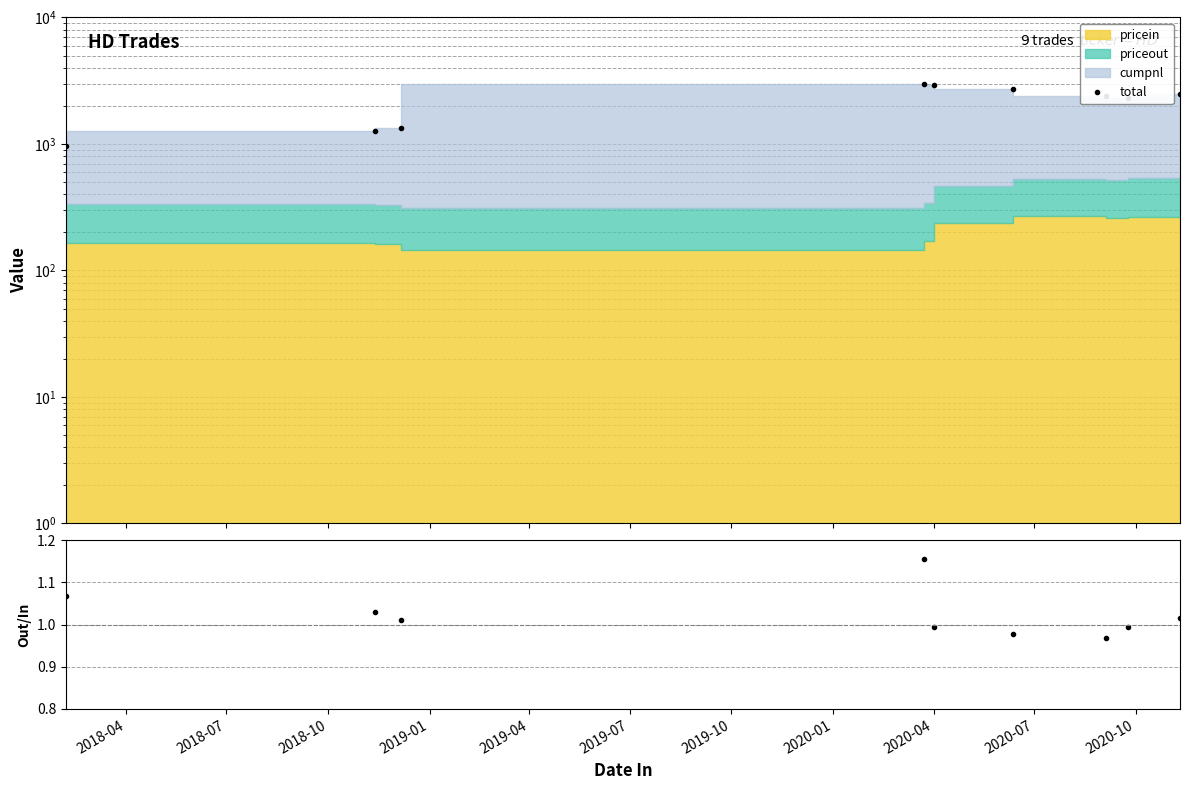

How many values in the priceout/pricein series exceed 1?

5